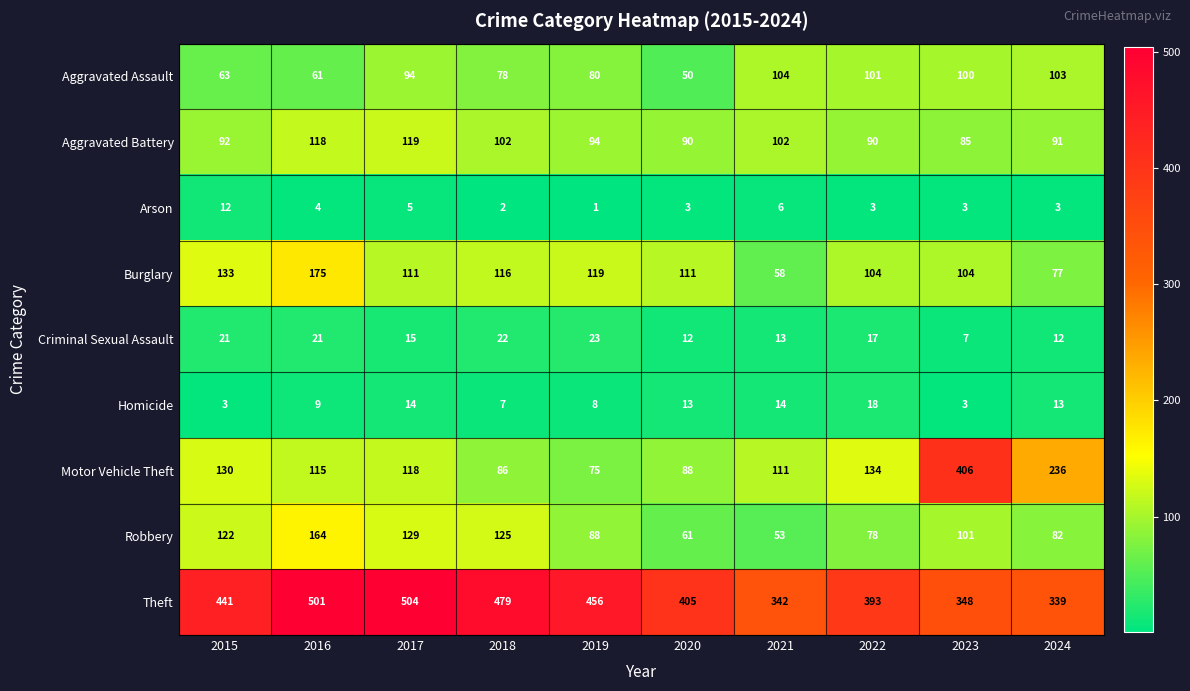

At which category does the chart reach its peak across all series?

2017